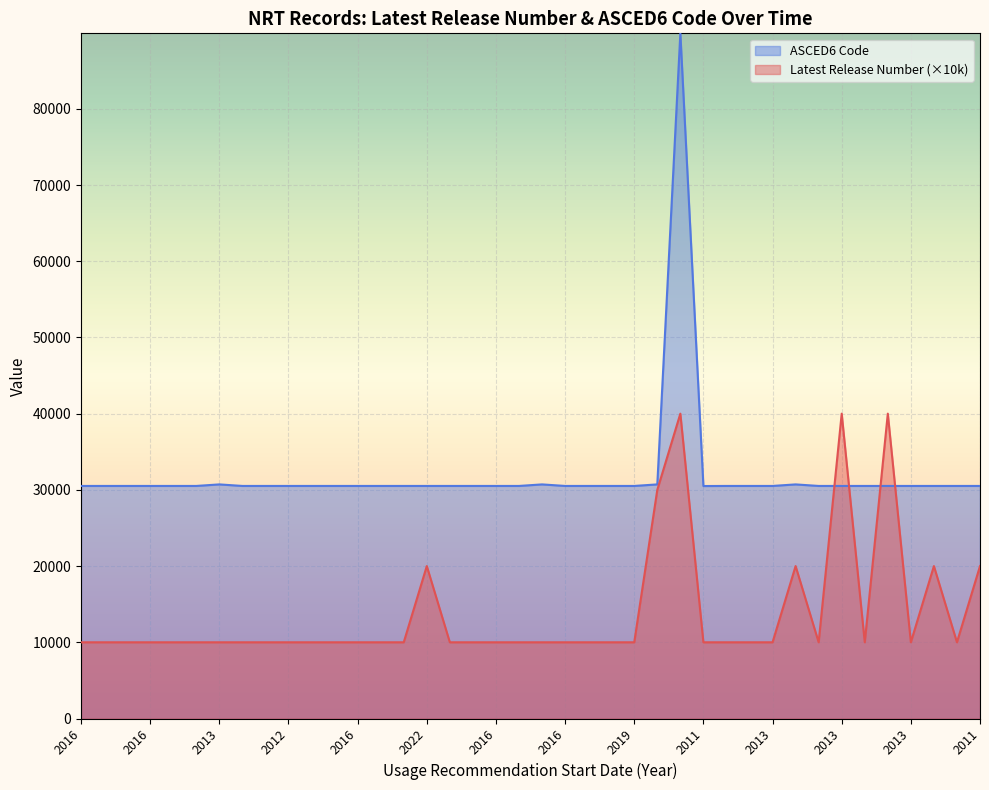

How many lines are shown in the chart?

2